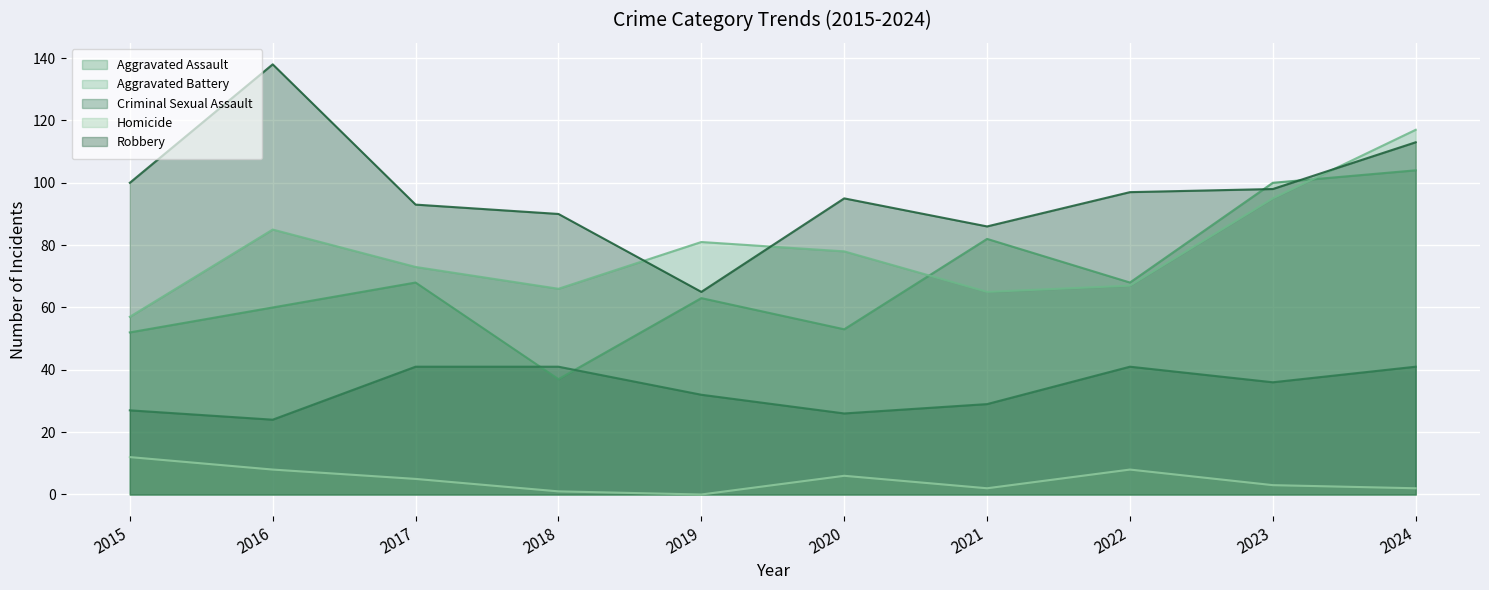

At how many categories does at least one series exceed 73?

10